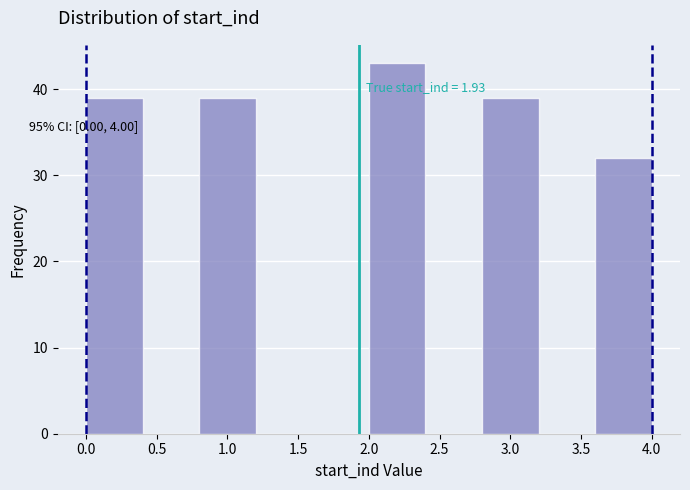

Which range on the x-axis has the tallest bar?

2.0 to 2.4